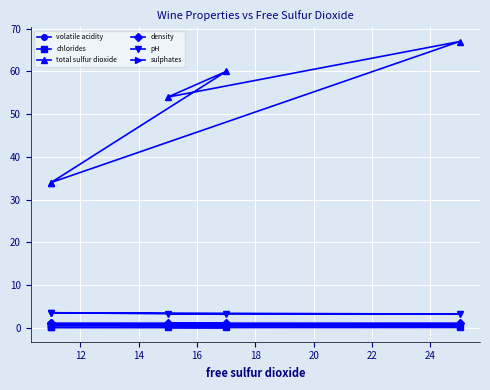

Is it true that volatile acidity equals 0.3 at 16?

True